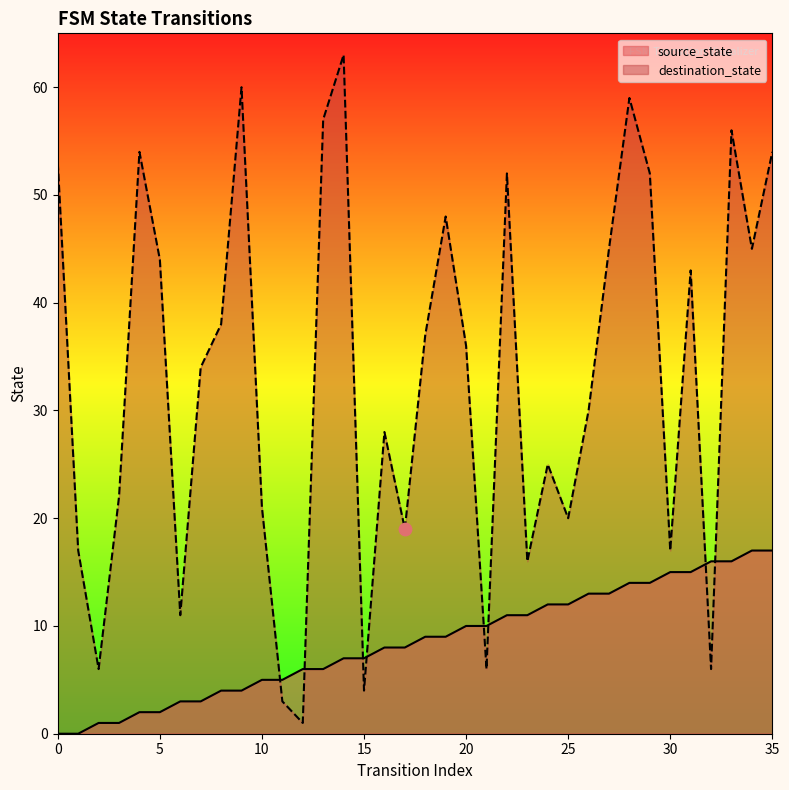

What are all the series names shown in the legend?

source_state, destination_state